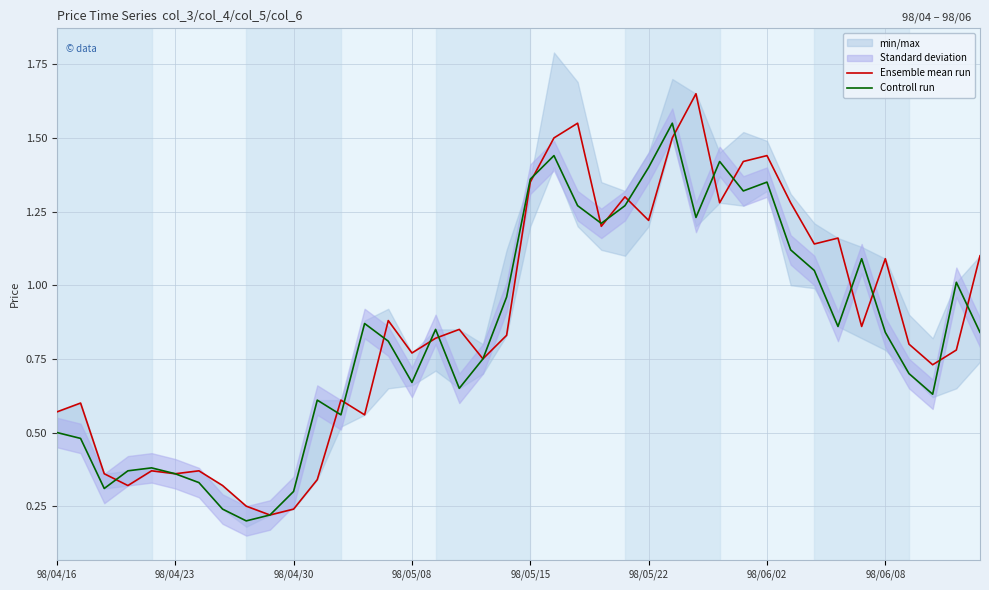

What is the sum of the Ensemble mean run values at 21 and 18?

2.2